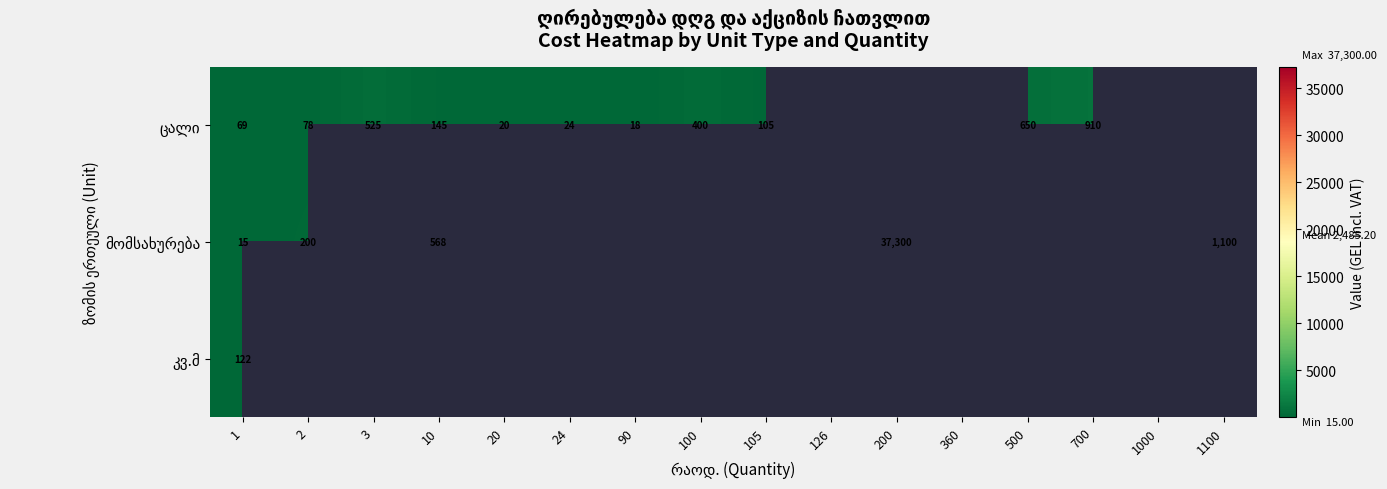

Which series has the largest total across all categories?

მომსახურება